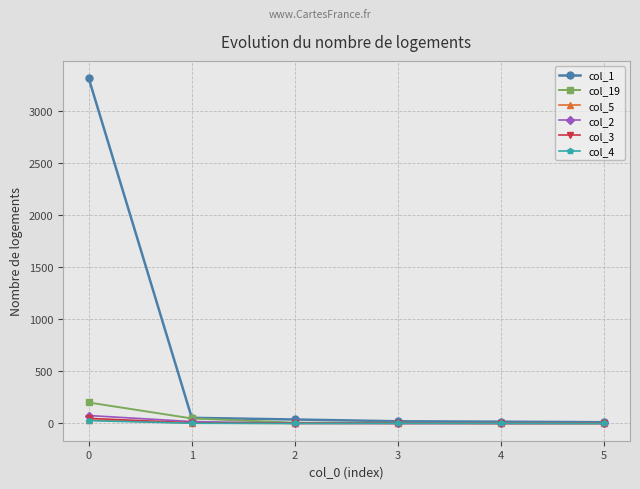

Which series has the largest total across all categories?

col_1